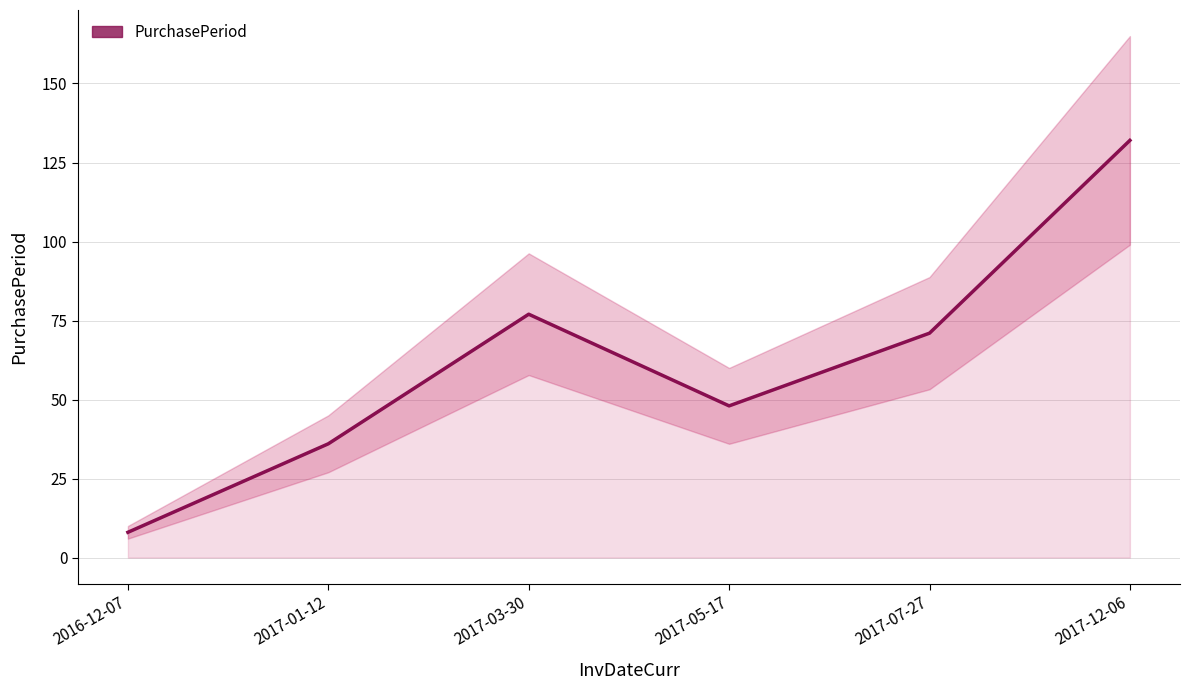

What is the minimum value shown in the chart?

8